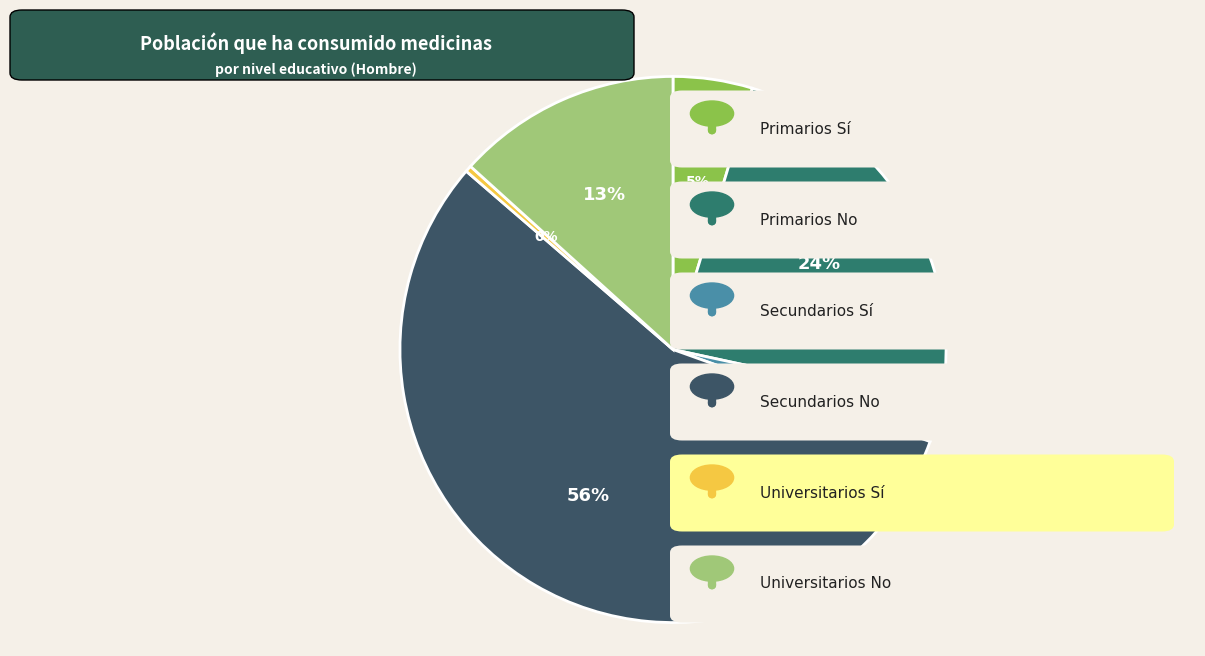

Is there any slice that represents more than half of the pie?

Yes